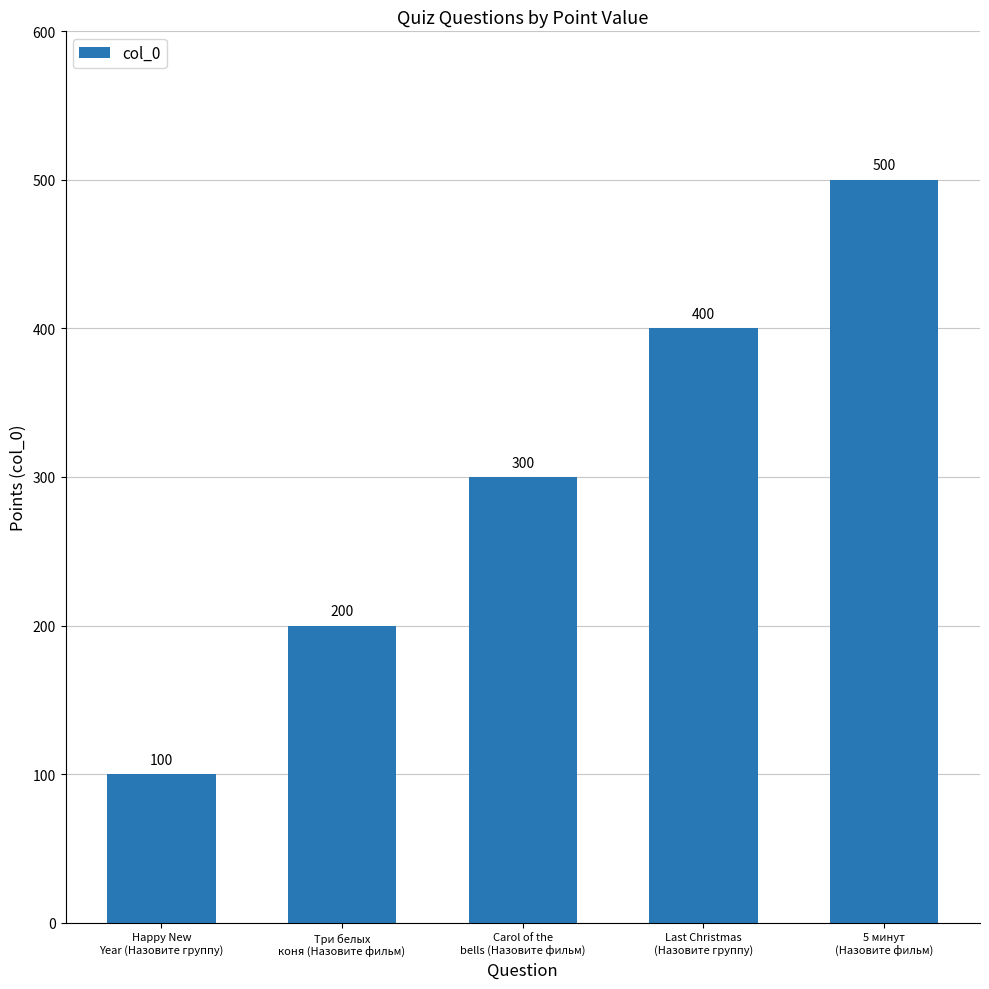

Reading right to left, transcribe all the data shown in this chart.

500	400	300	200	100